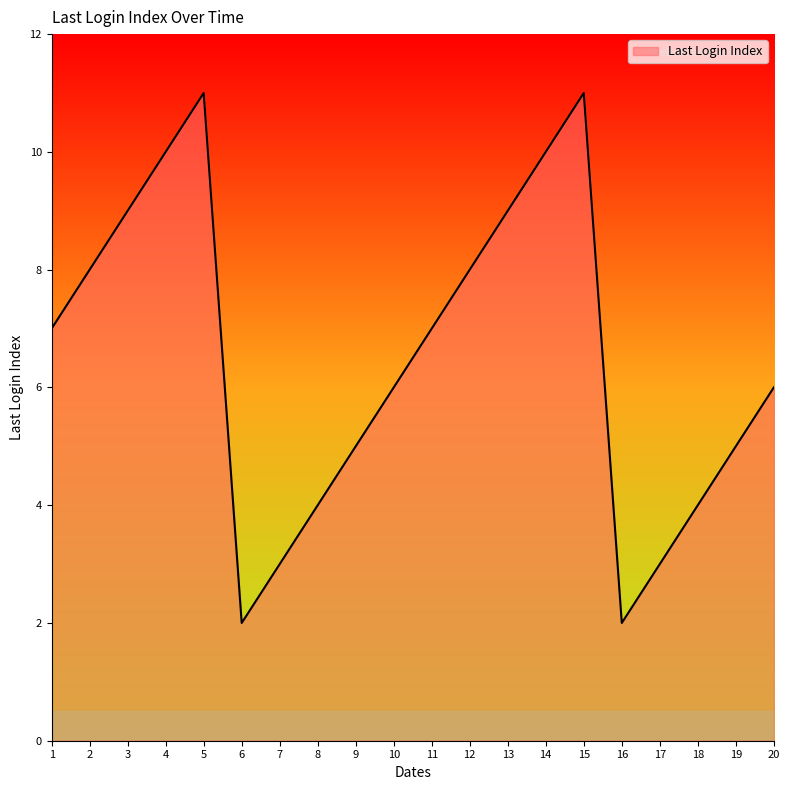

How many interior local peaks (higher than both neighbors) does the data have?

2